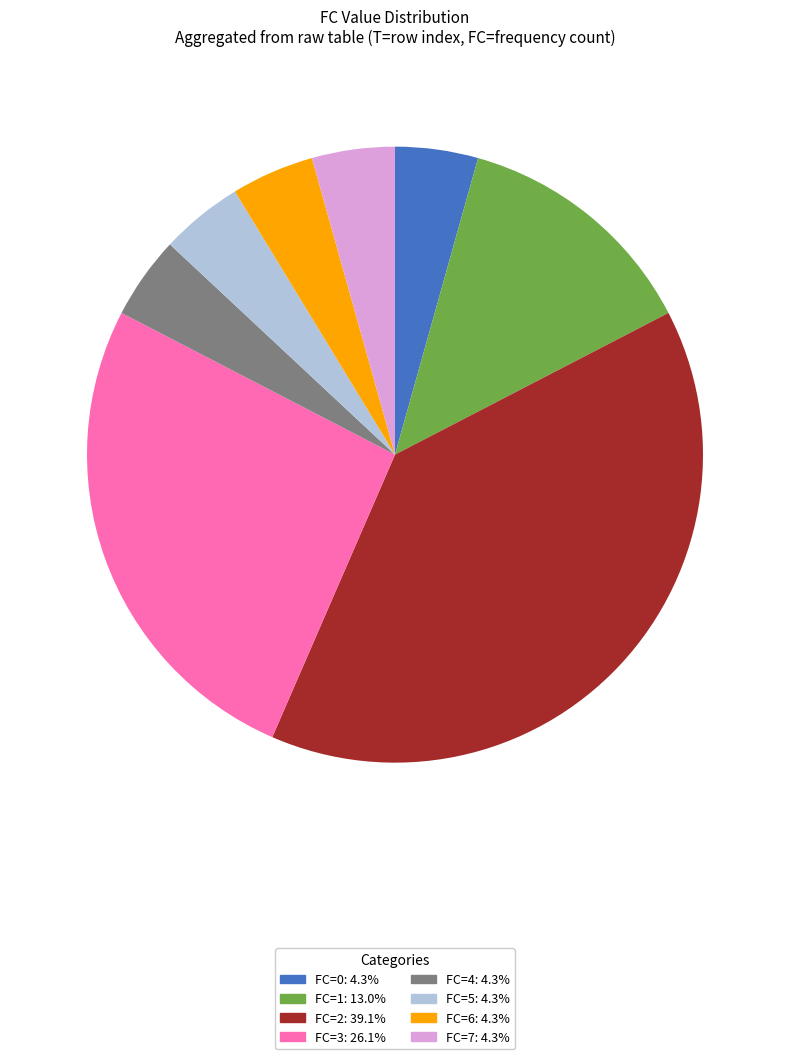

What is the ratio of the value at FC=2: 39.1% to the value at FC=4: 4.3%?

9.0